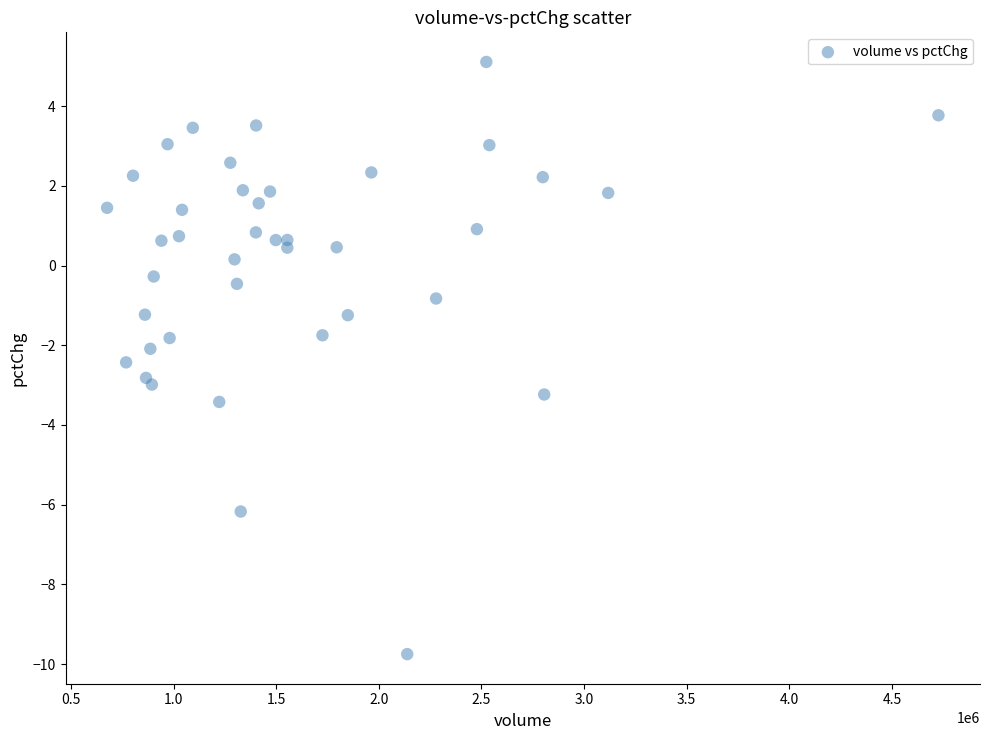

What is the range of X values (max minus min)?

4050047.0